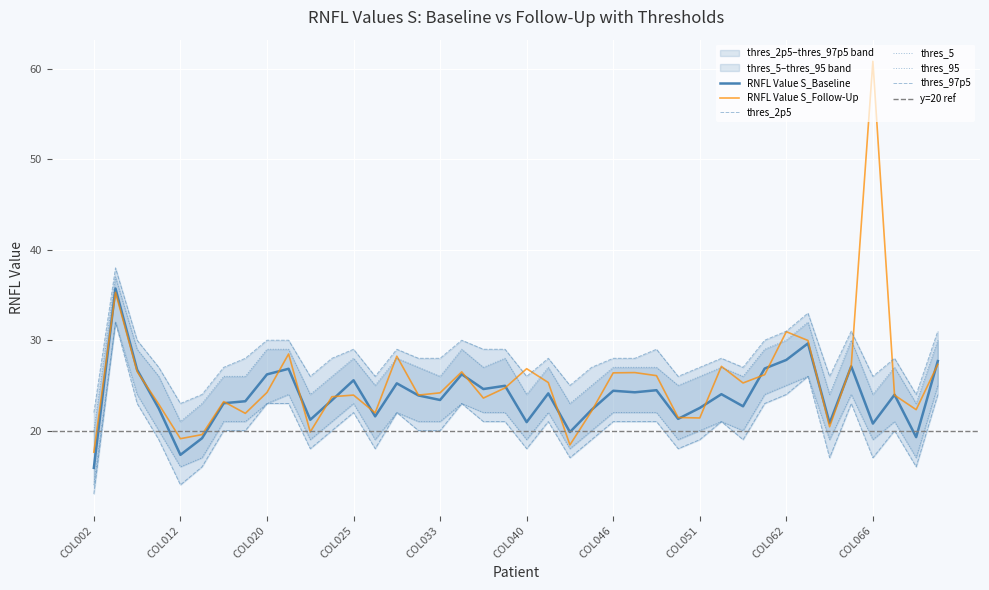

What is the maximum value for RNFL Value S_Follow-Up?

60.9